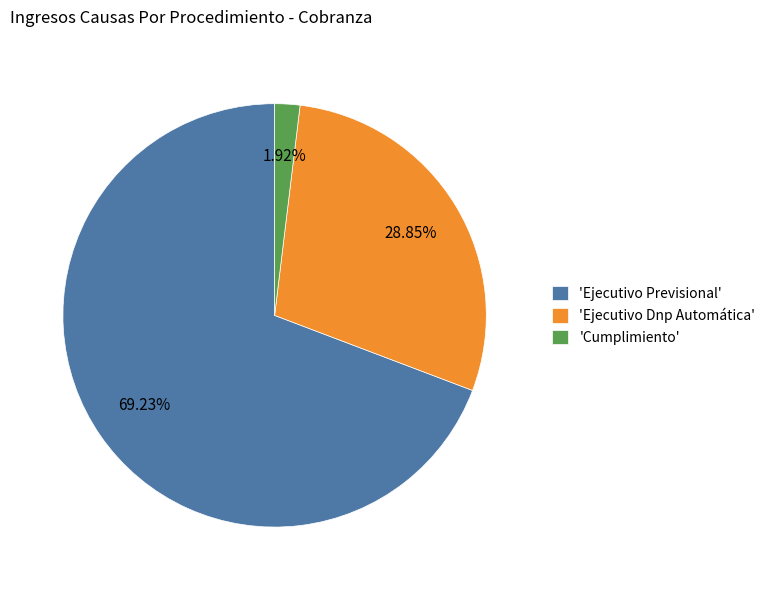

What is the largest slice in the pie chart?

'Ejecutivo Previsional'